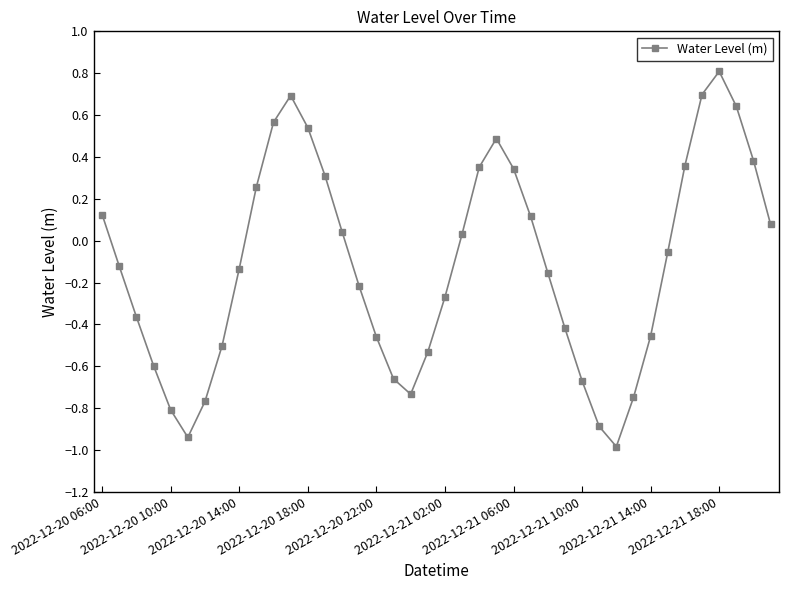

What is the greatest value displayed?

0.8